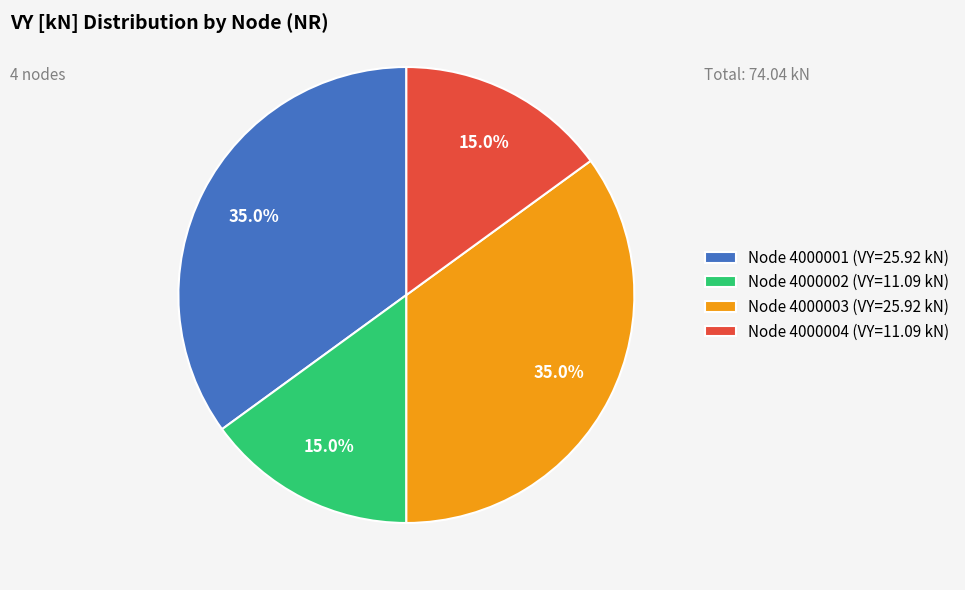

Does Node 4000004 (VY=11.09 kN) account for over 50% of the chart?

No